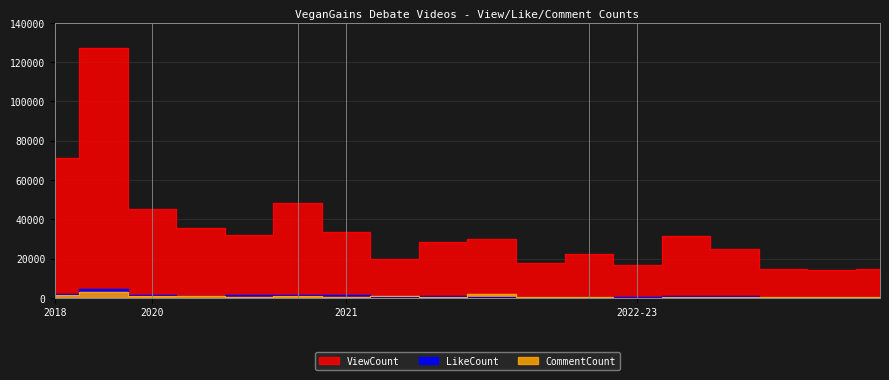

True or false: ViewCount and LikeCount cross at least once.

False